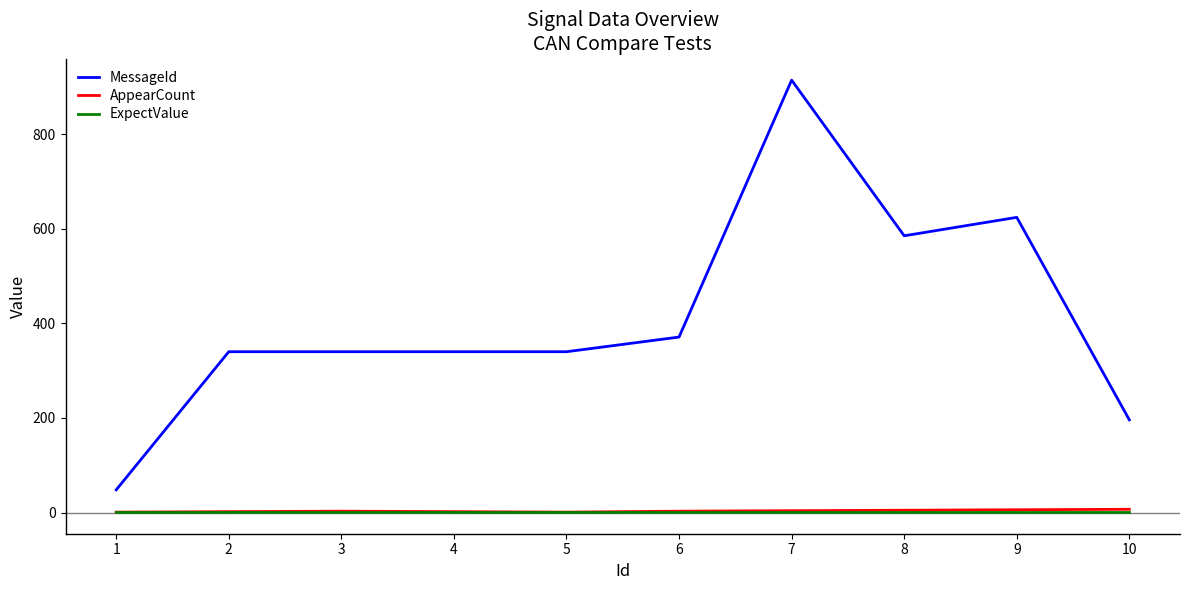

Which series has the largest range (max minus min)?

MessageId